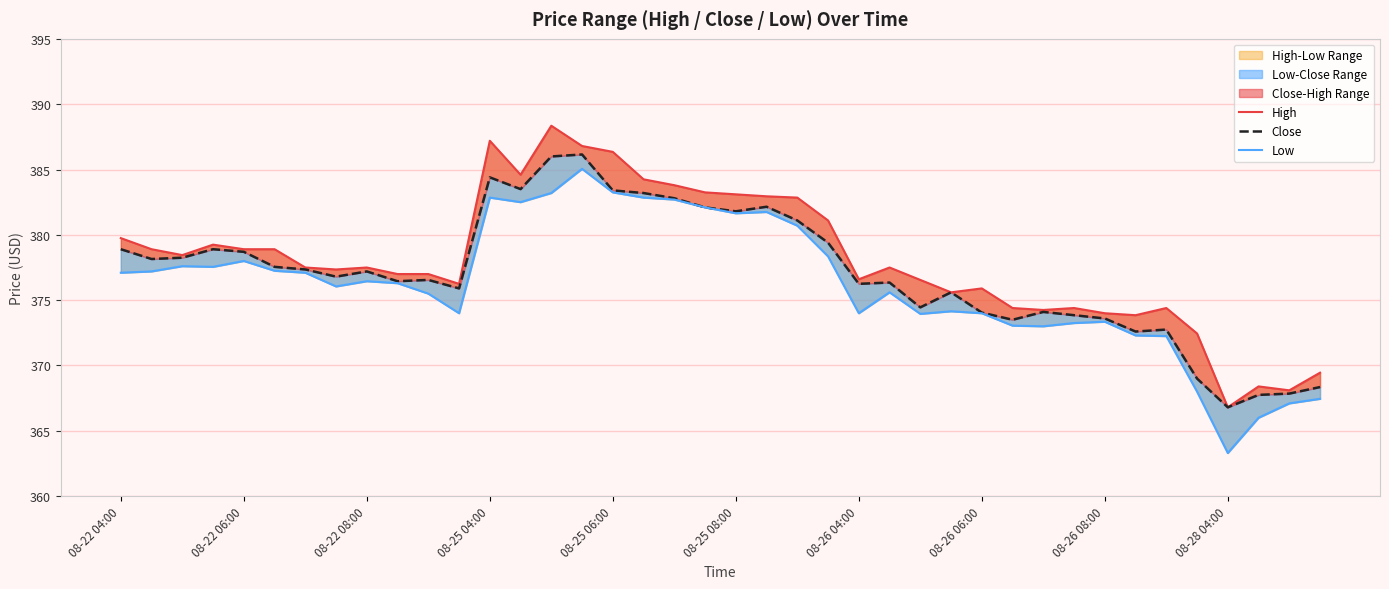

What are all the series names shown in the legend?

High, Close, Low